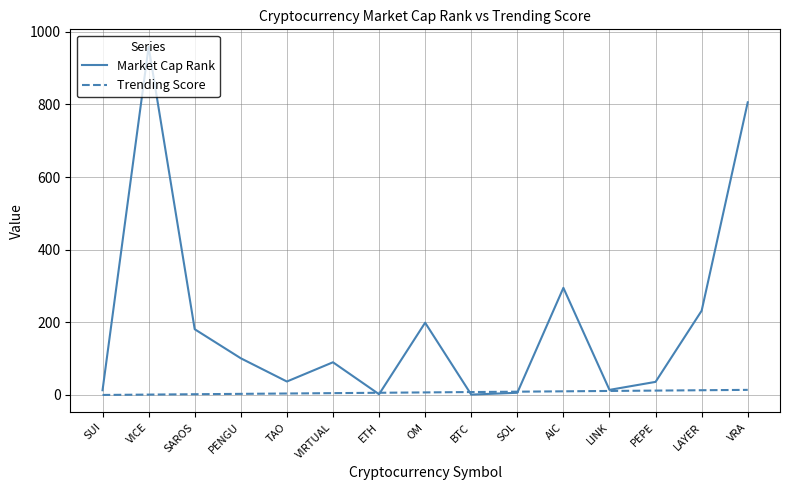

At which category does the chart reach its peak across all series?

VICE